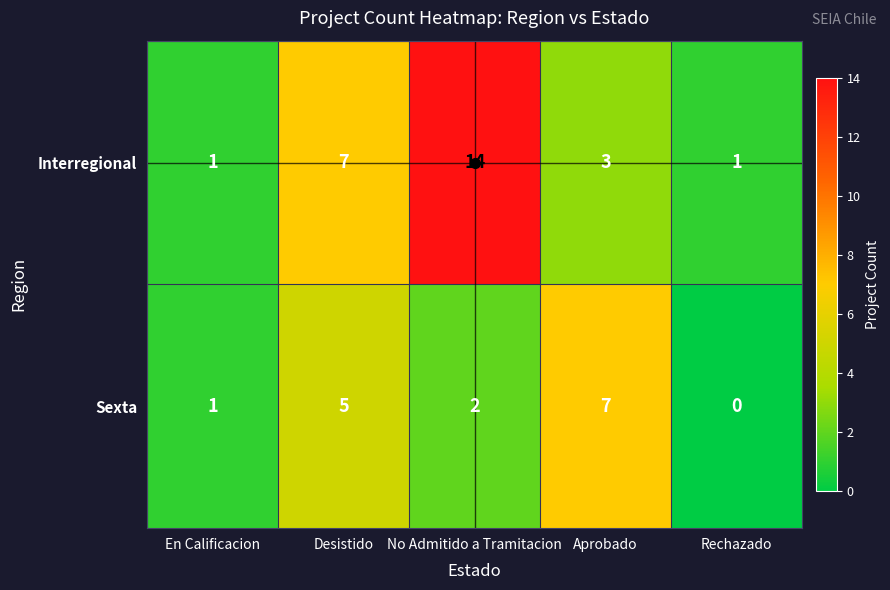

Which series has the largest range (max minus min)?

Interregional